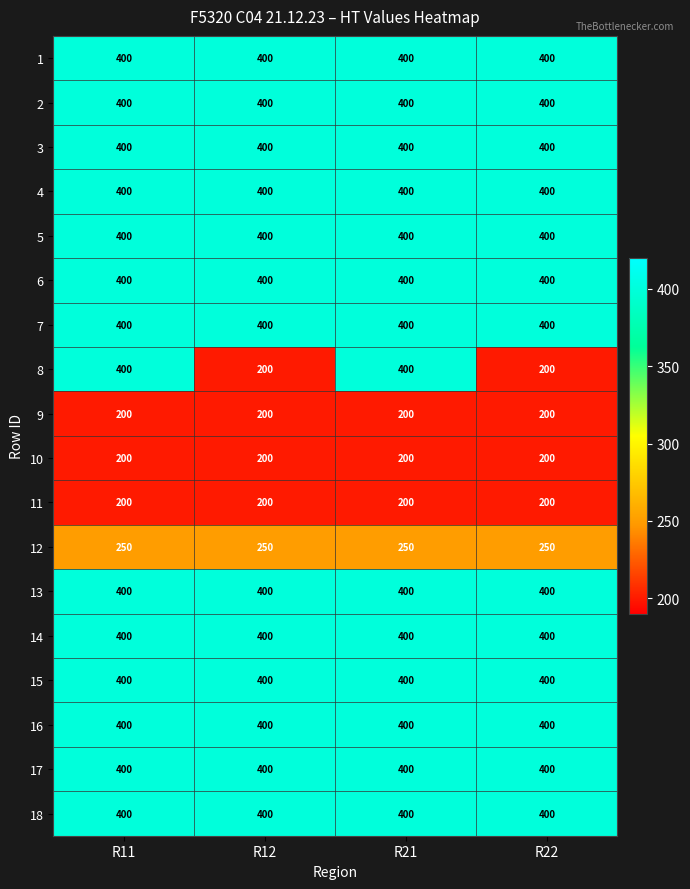

What is the sum of the 3 values at R21 and R22?

800